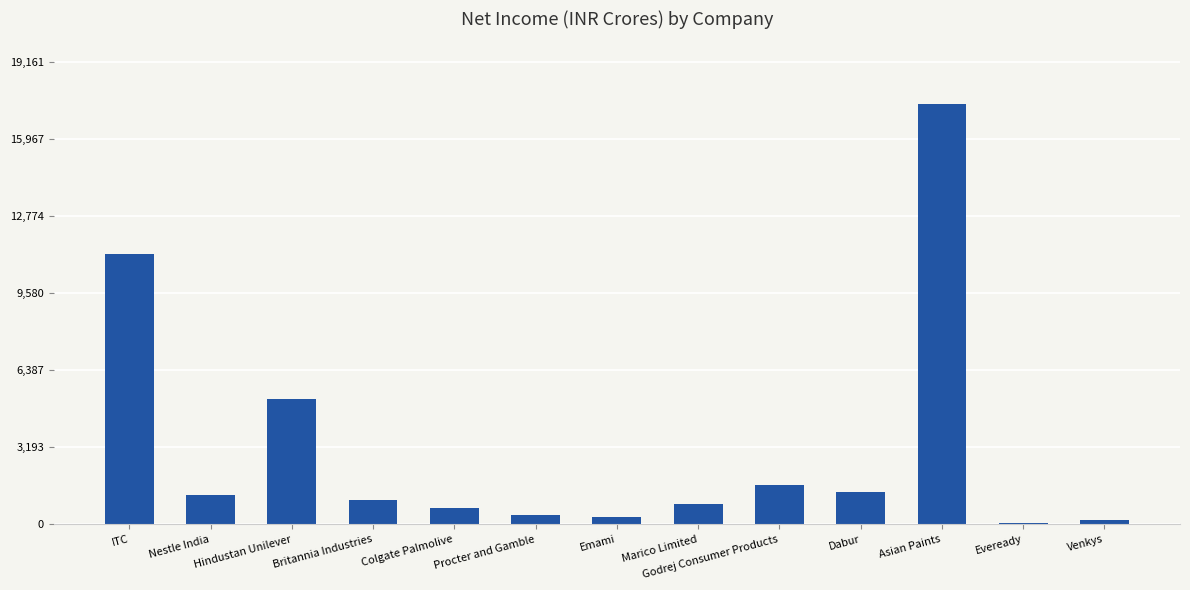

Which has a higher value, Godrej Consumer Products or Hindustan Unilever?

Hindustan Unilever